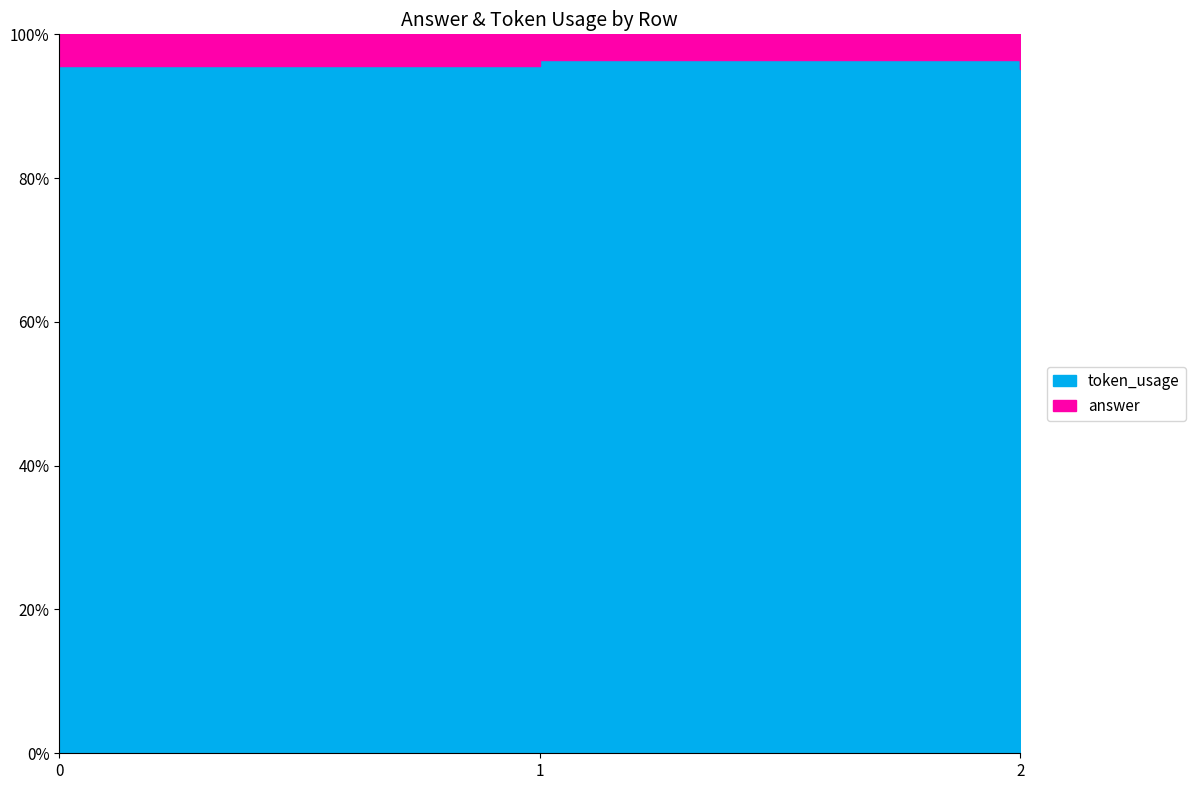

Which has a higher value, 2 or 1?

1